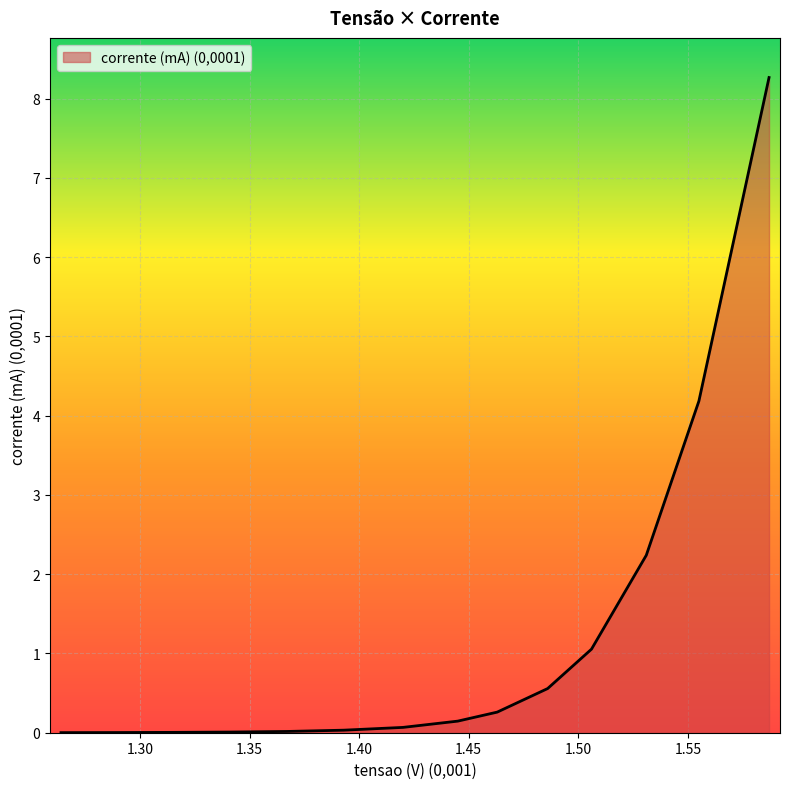

What is the maximum value shown in the chart?

8.3